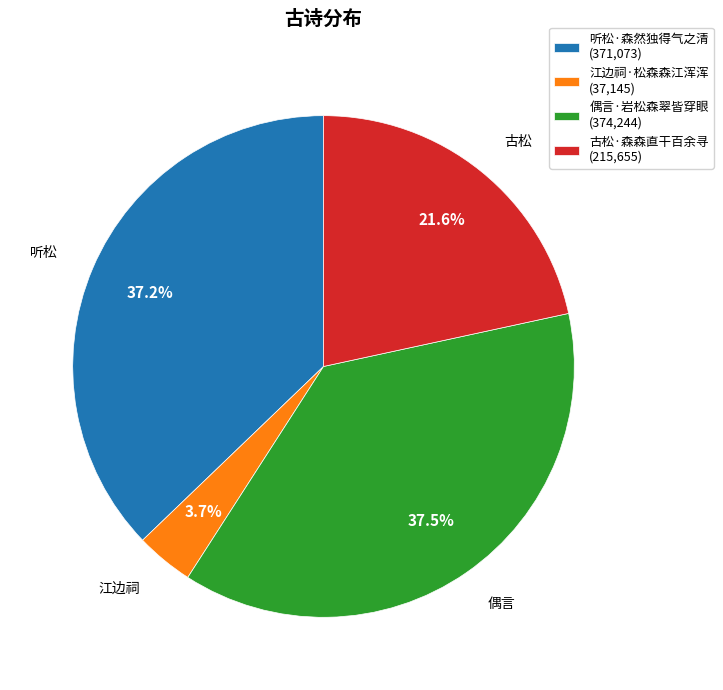

Which has a higher value, 江边祠·松森森江浑浑 (37,145) or 古松·森森直干百余寻 (215,655)?

古松·森森直干百余寻 (215,655)